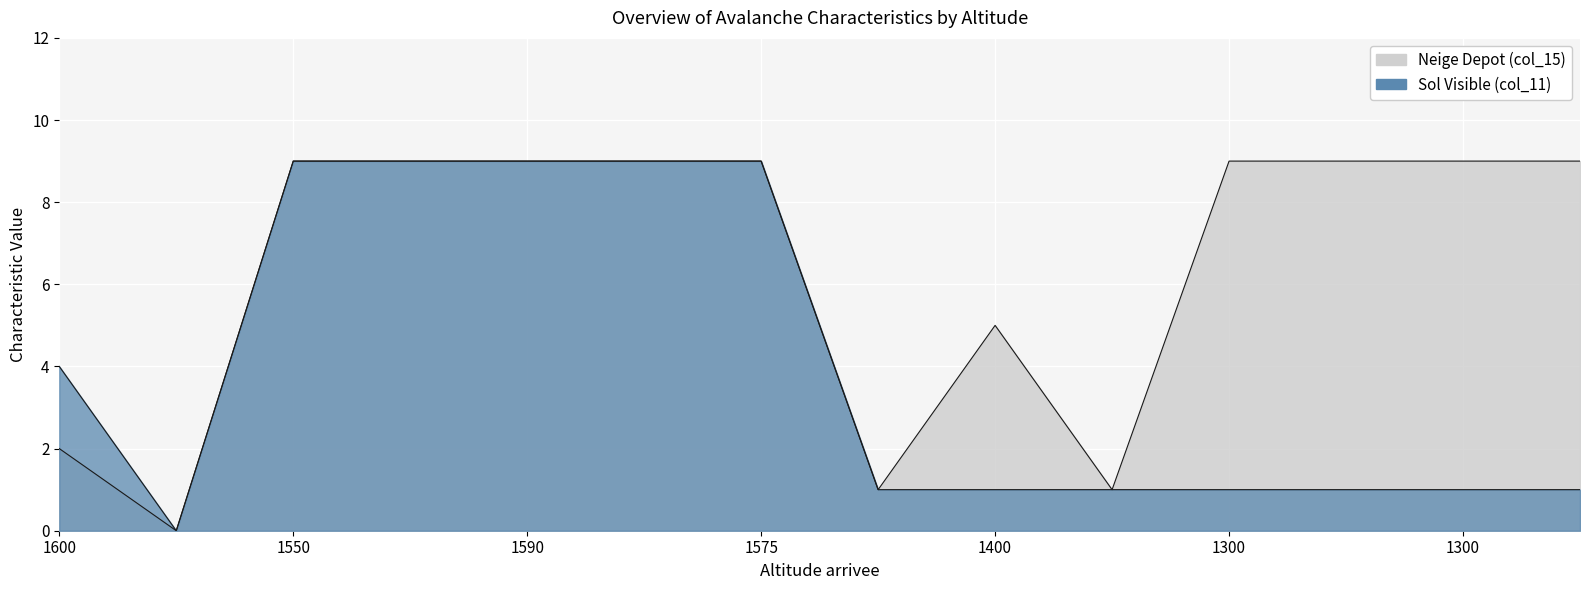

True or false: col_11 (sol visible) and col_15 (neige depot) cross at least once.

False